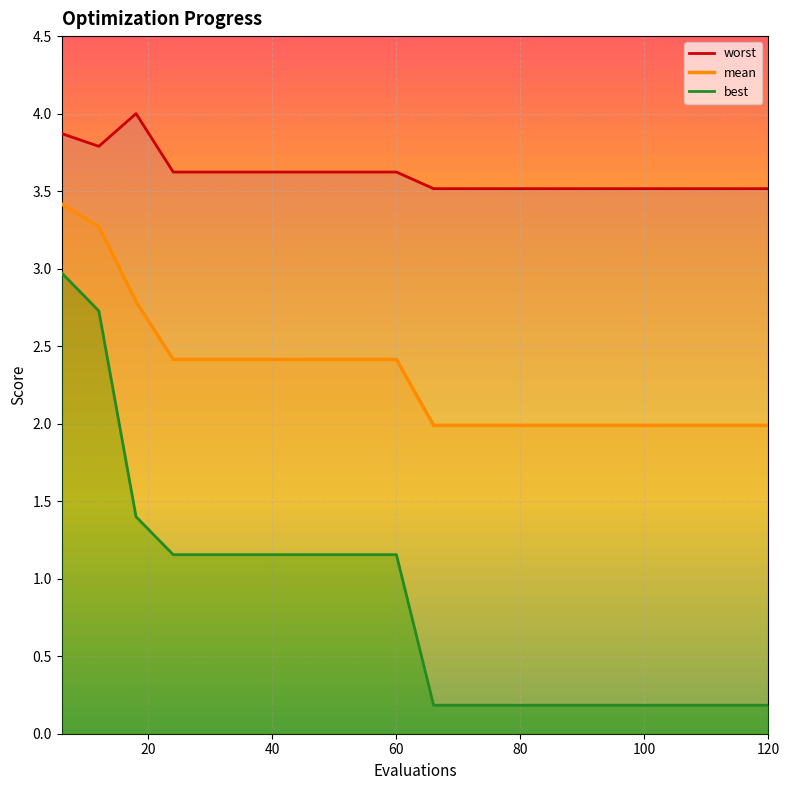

What is the difference between the maximum and minimum values in the mean series?

1.4